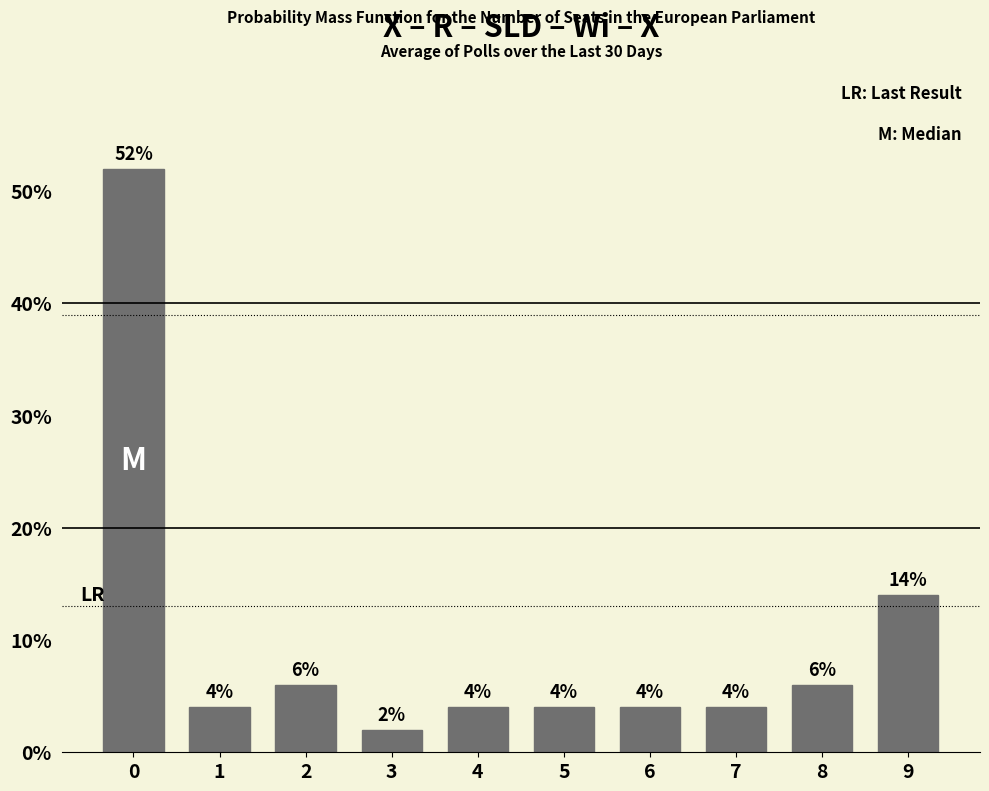

Reading right to left, list all the values displayed in this chart.

9=14.0	8=6.0	7=4.0	6=4.0	5=4.0	4=4.0	3=2.0	2=6.0	1=4.0	0=52.0